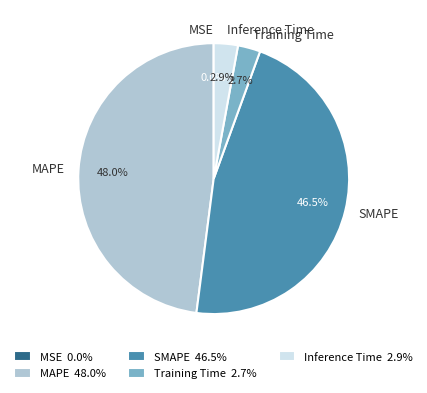

Does any single category account for the majority?

No